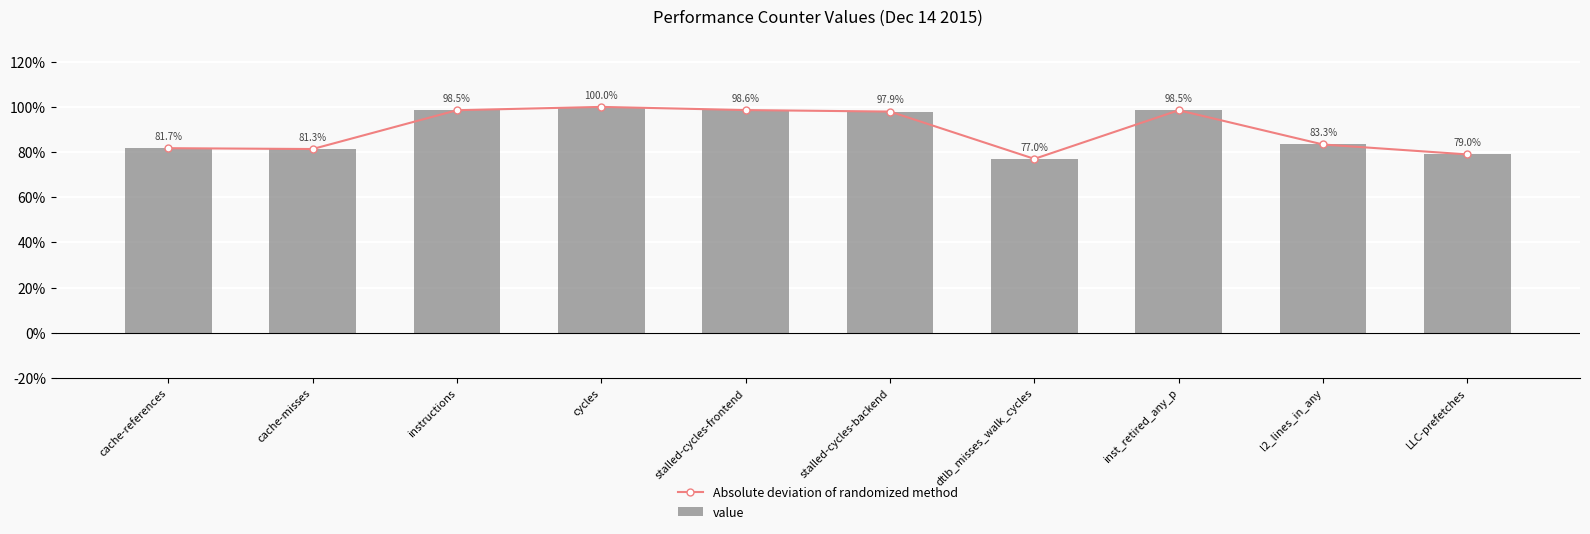

What is the difference between the second highest and minimum values in the value series?

0.2